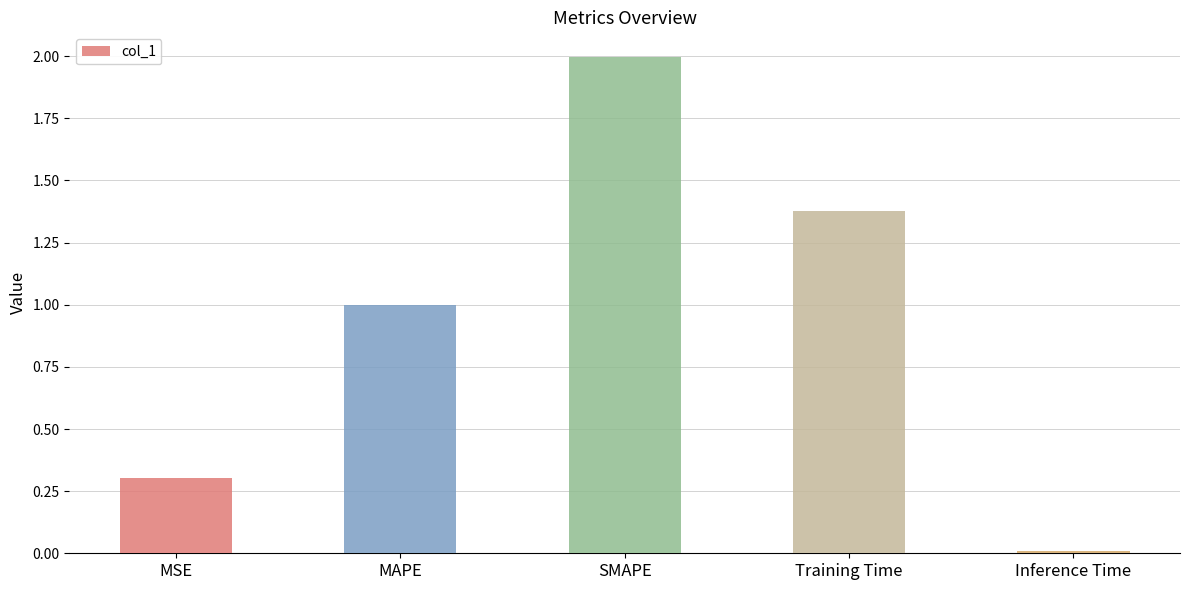

Where is the data nearest to the value 1?

MAPE